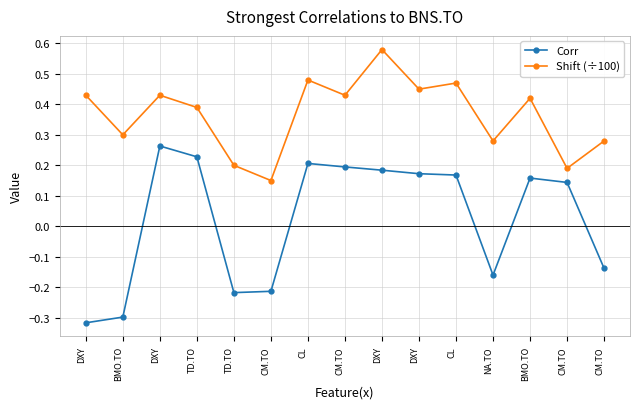

In Shift (÷100), how many points are higher than both neighbors (excluding endpoints)?

5